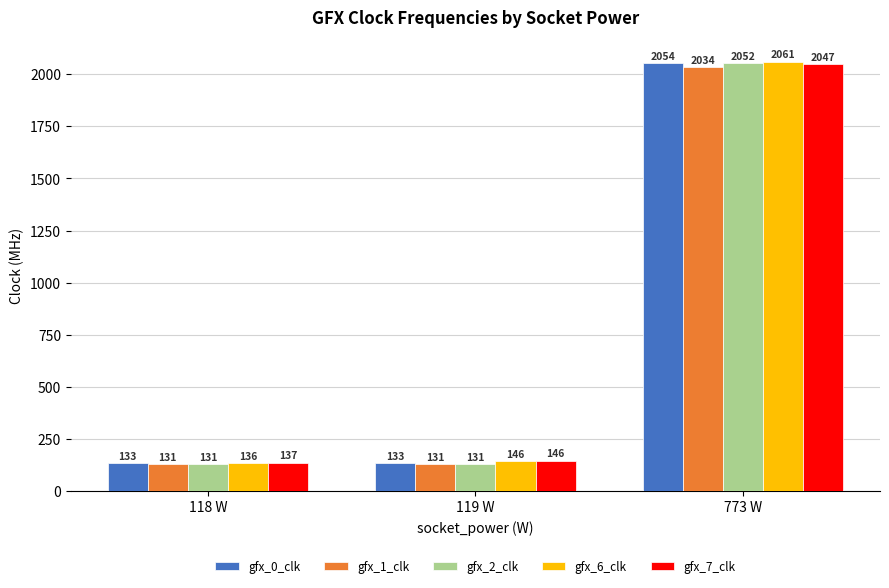

What is the label of the 3rd bar from the left?

773 W